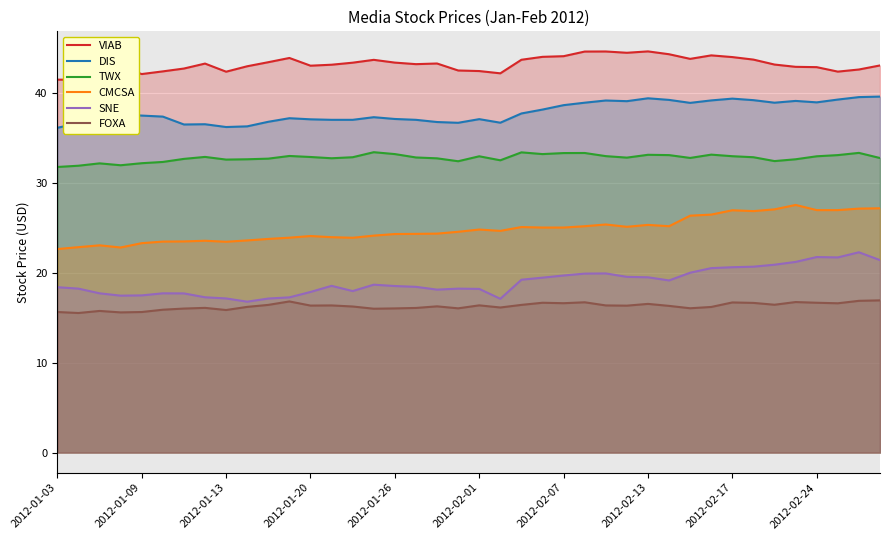

What is the total value across all series at 15?

173.1